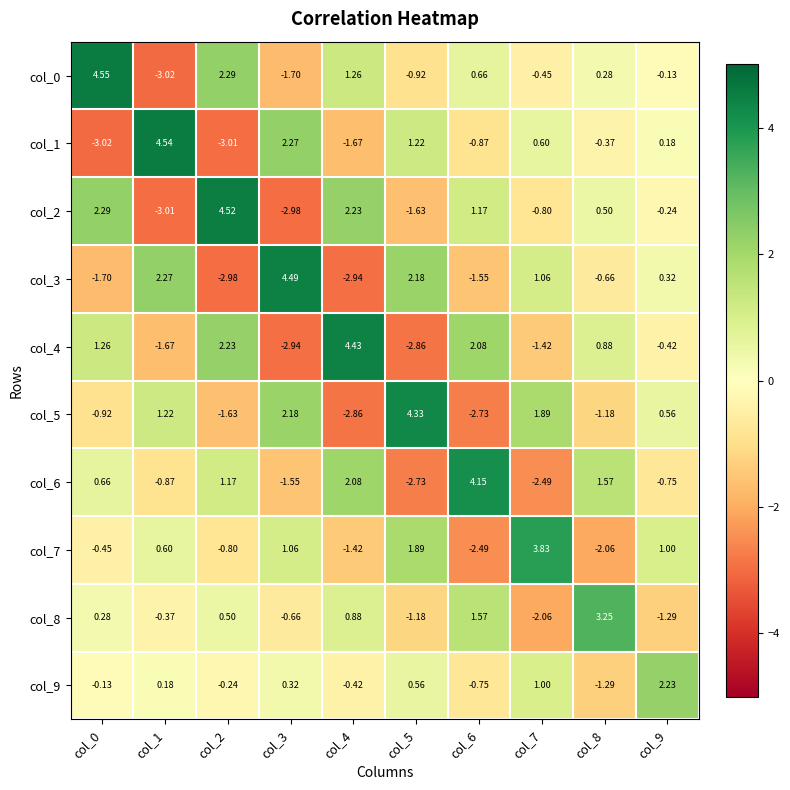

Is the value of col_3 at col_6 greater than the value of col_6 at col_4?

No